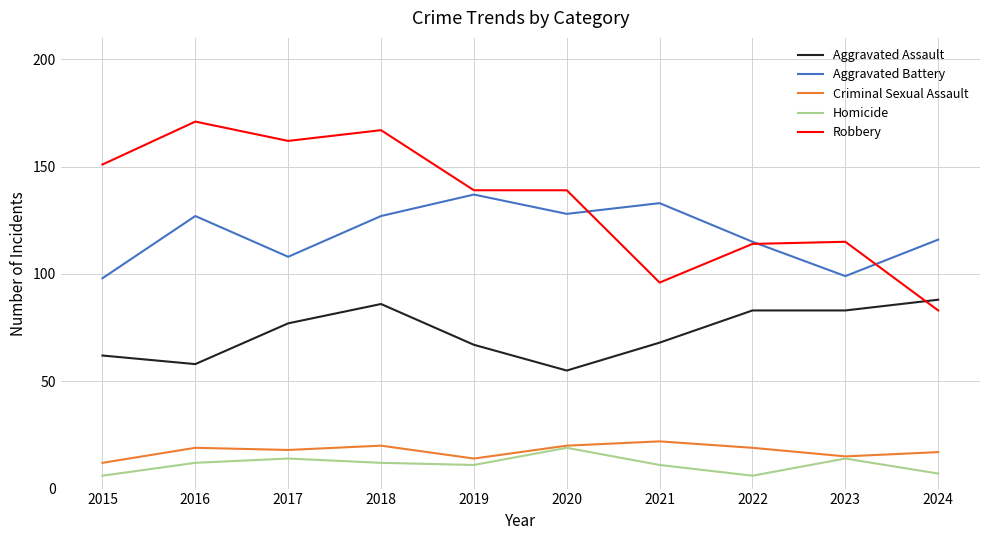

What is the smallest value displayed?

6